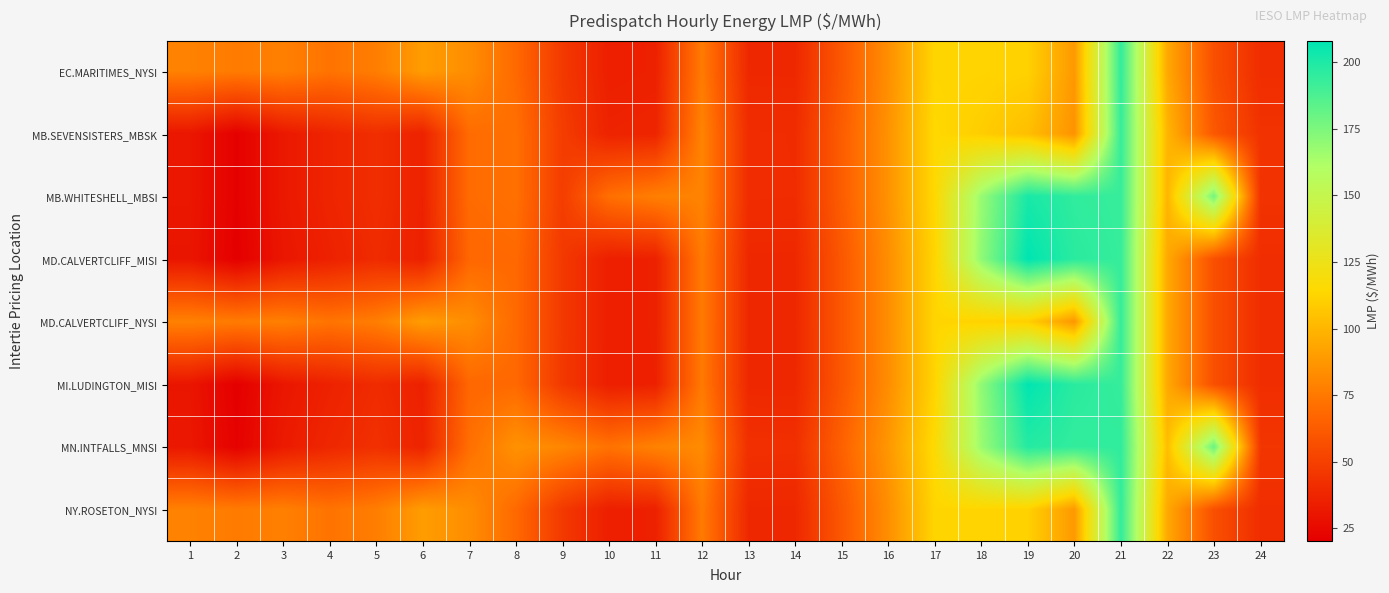

At 10, list the series in order from smallest to largest.

MI.LUDINGTON_MISI, MD.CALVERTCLIFF_MISI, MD.CALVERTCLIFF_NYSI, EC.MARITIMES_NYSI, NY.ROSETON_NYSI, MB.SEVENSISTERS_MBSK, MB.WHITESHELL_MBSI, MN.INTFALLS_MNSI